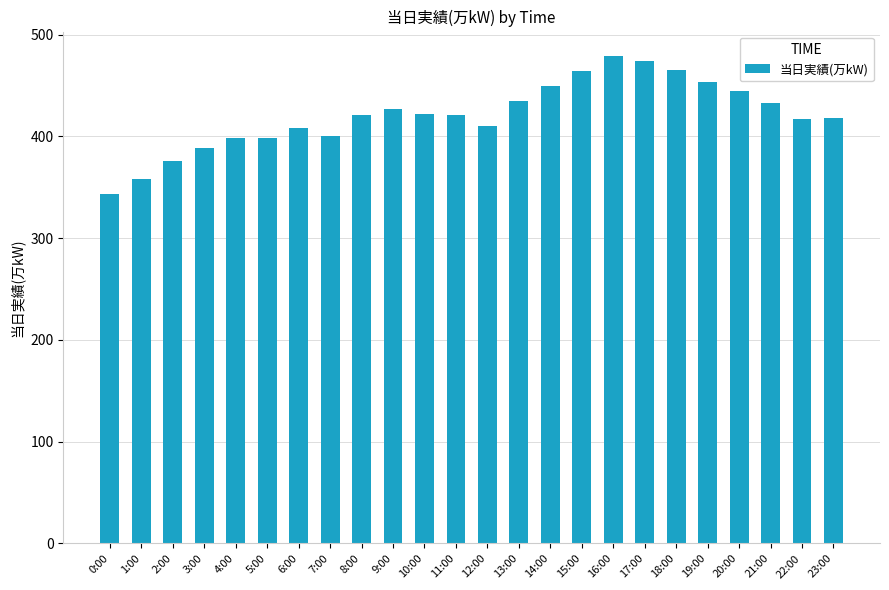

What is the approximate value at 5:00?

398